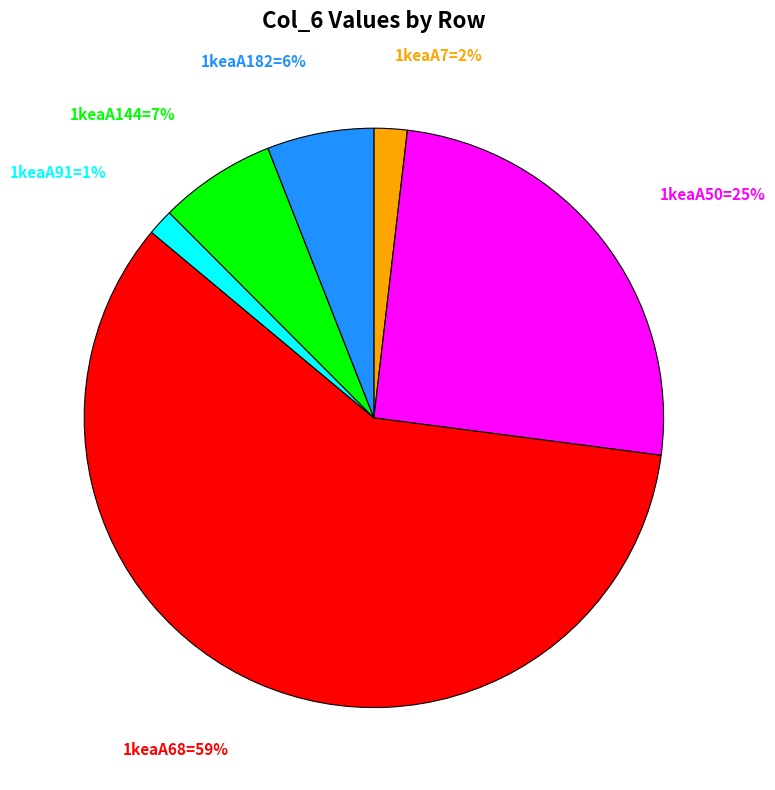

Does any single category account for the majority?

Yes